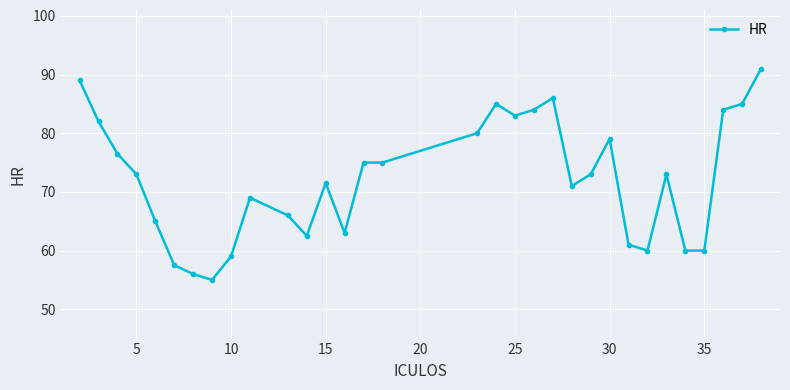

What is the value of the 14th point from the left?

63.0